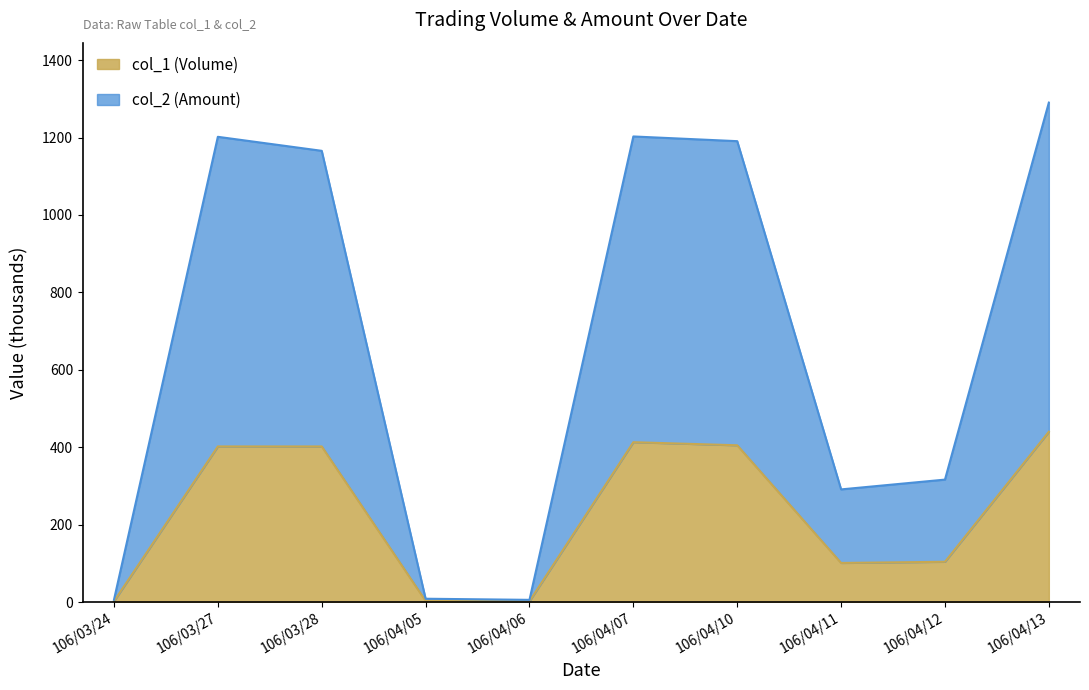

List the series in order of their overall mean, highest first.

col_2 (Amount), col_1 (Volume)